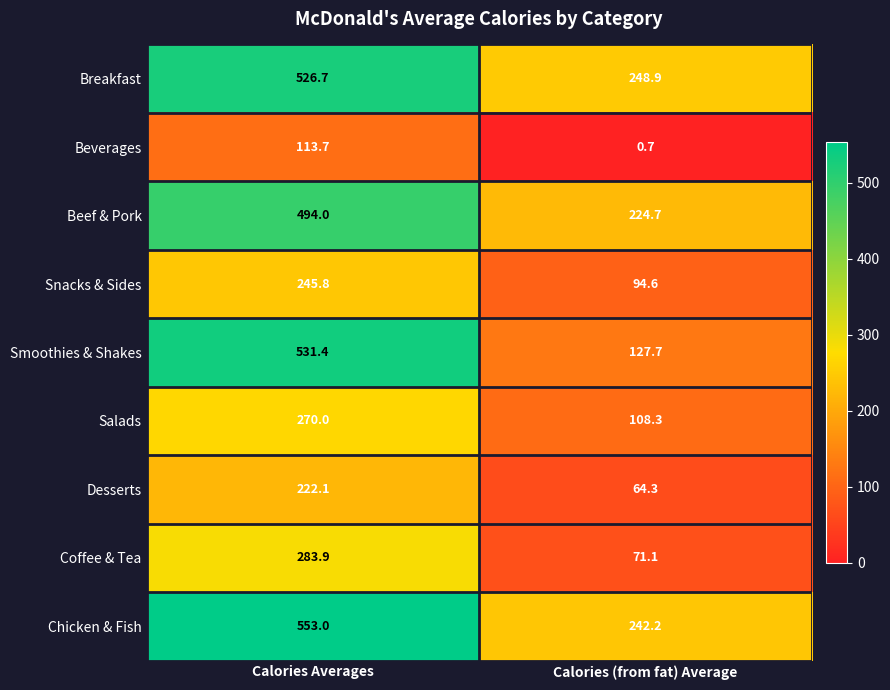

What is the maximum value shown in the chart?

553.0